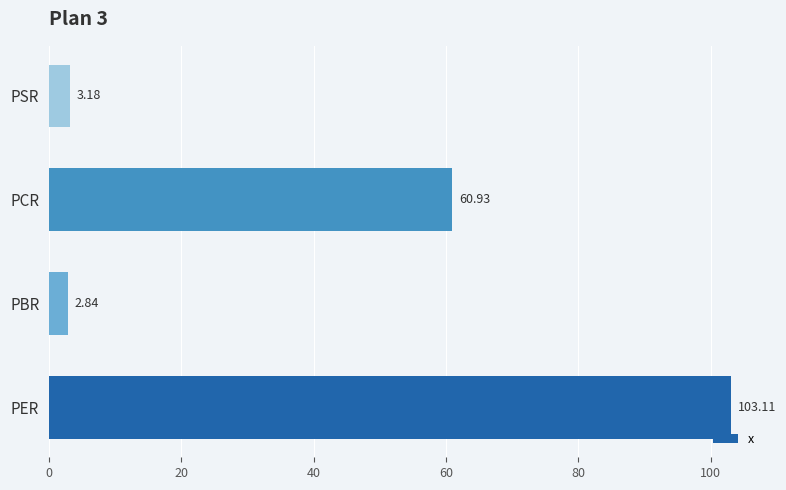

What is the greatest value displayed?

103.1